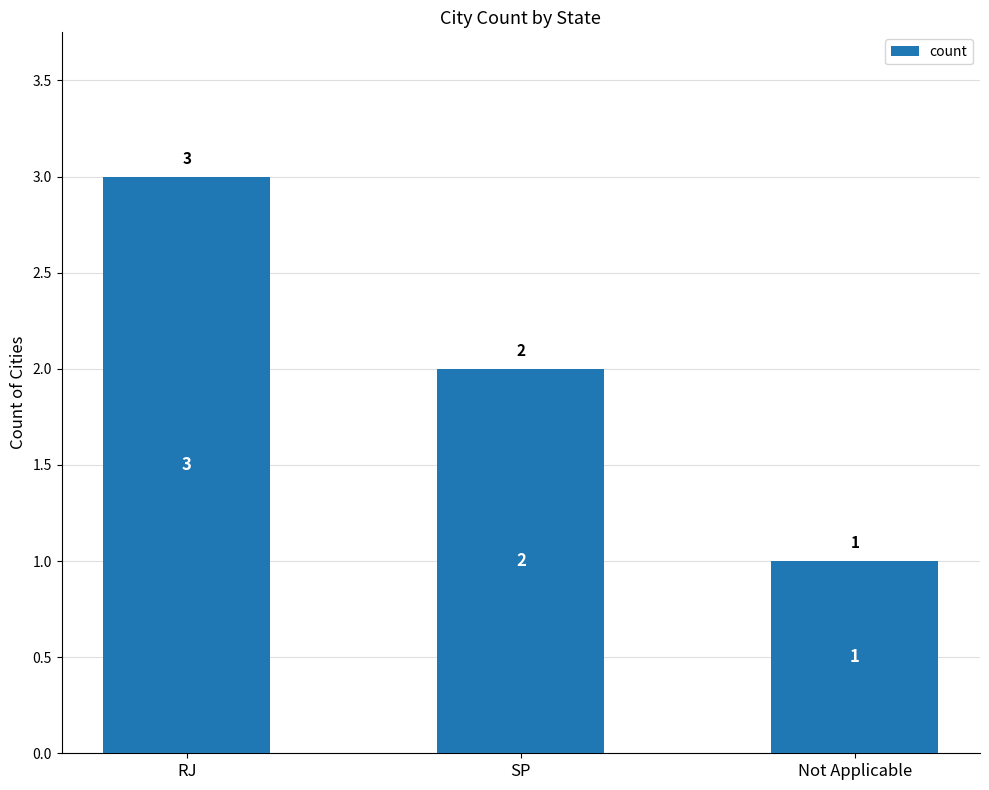

What is the value of the 2nd bar from the left?

2